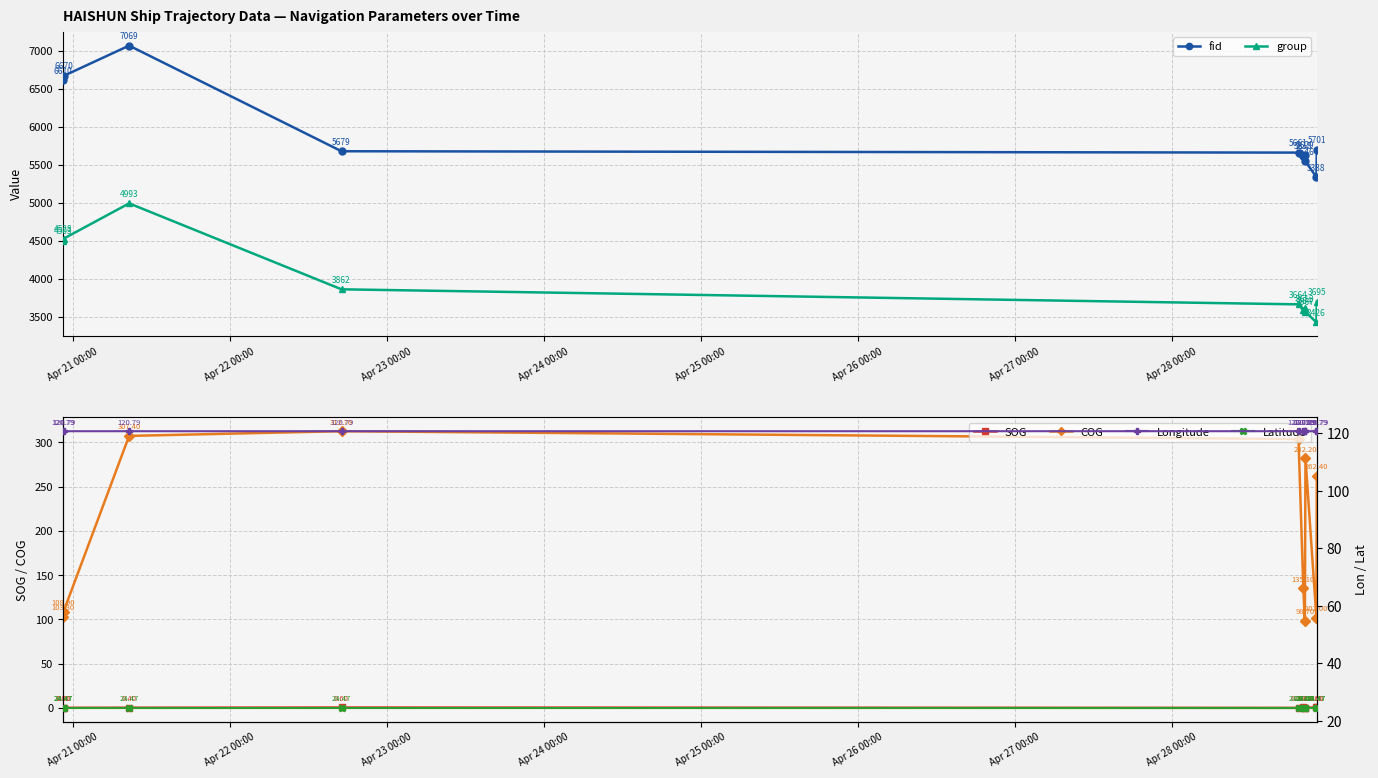

What is the value of the group point at the 10th from the left?

3695